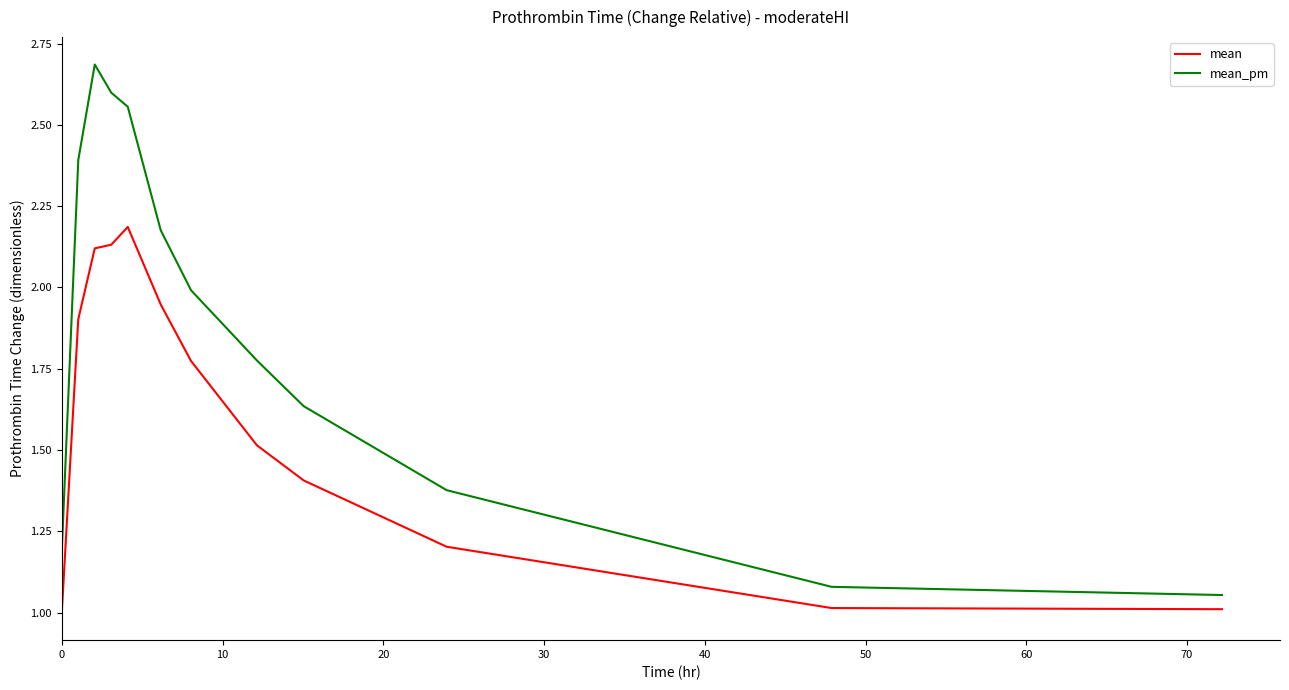

Which series has the largest range (max minus min)?

mean_pm